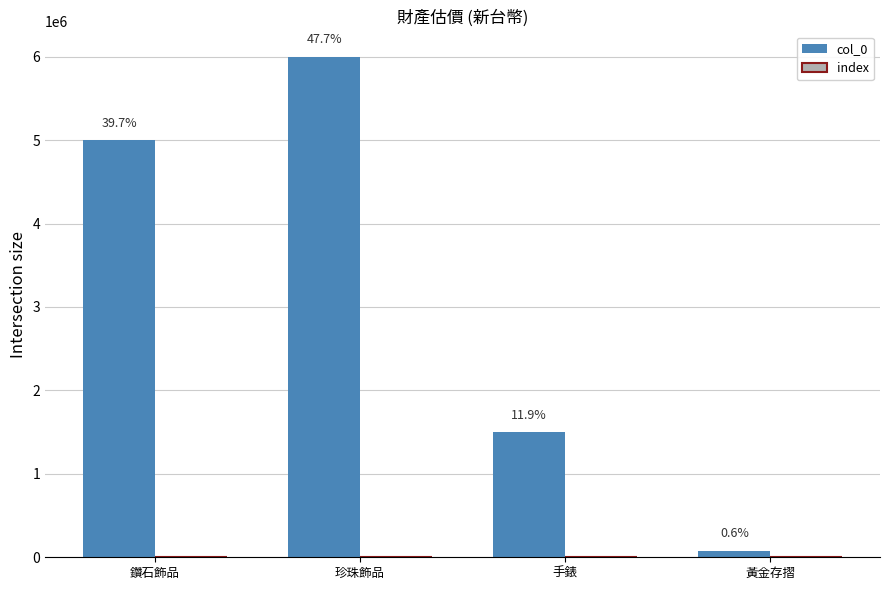

Reading right to left, list all the values displayed in this chart.

col_0: 80000	1500000	6000000	5000000
index: 96	90	89	88